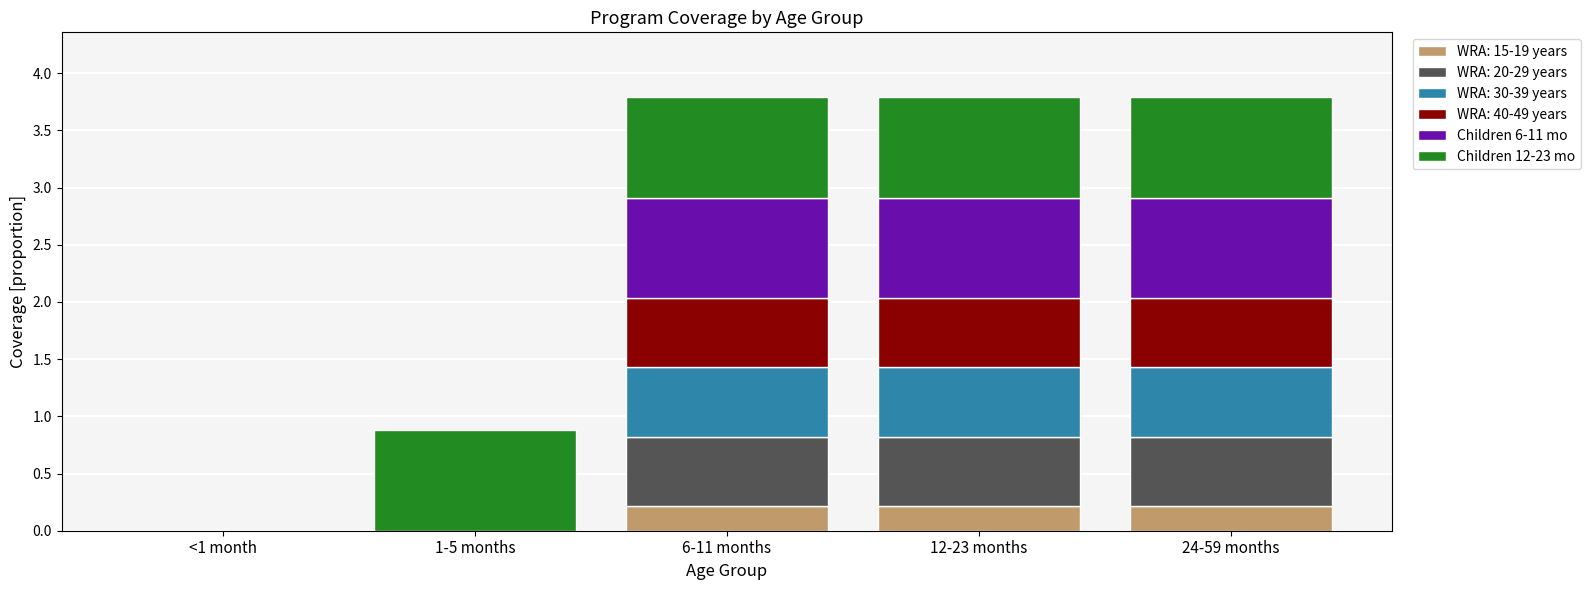

Are the bars horizontal?

No